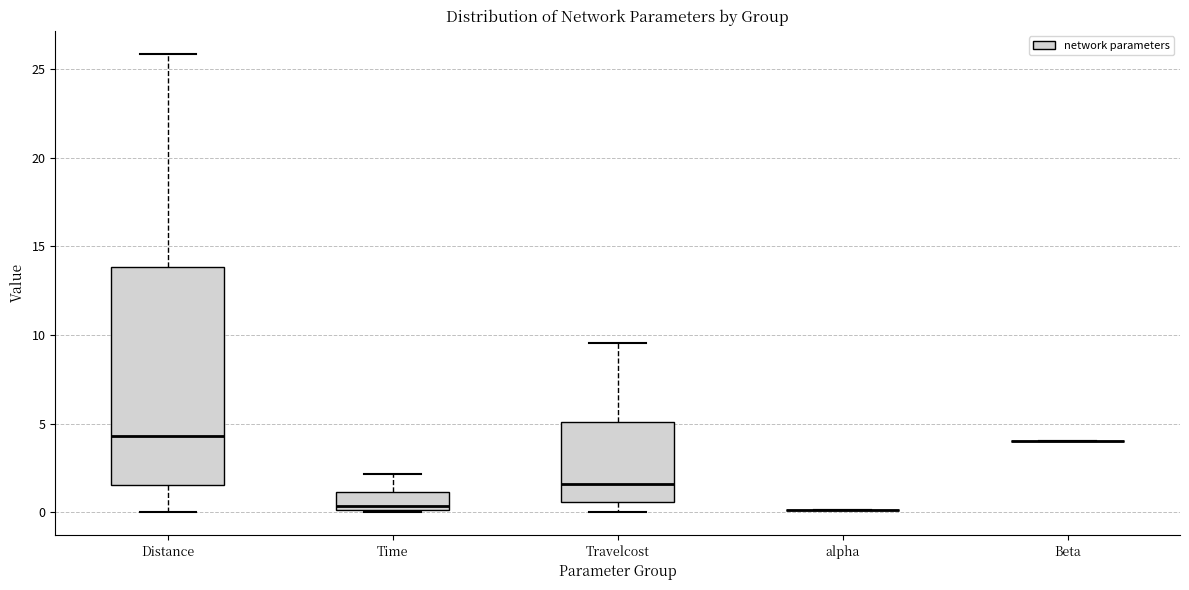

Reading left to right, read every box against the y-axis: the position of its median line, the range the box covers, and the ends of its whiskers. The values are not printed on the chart, so give them approximately, as read against the axis.

Distance: median 4.5, box 1.5 to 14.0, whiskers 0.0 to 26.0
Time: median 0.5, box 0.0 to 1.0, whiskers 0.0 to 2.0
Travelcost: median 1.5, box 0.5 to 5.0, whiskers 0.0 to 9.5
alpha: box collapsed to a line at 0.0, whiskers 0.0 to 0.0
Beta: box collapsed to a line at 4.0, whiskers 4.0 to 4.0